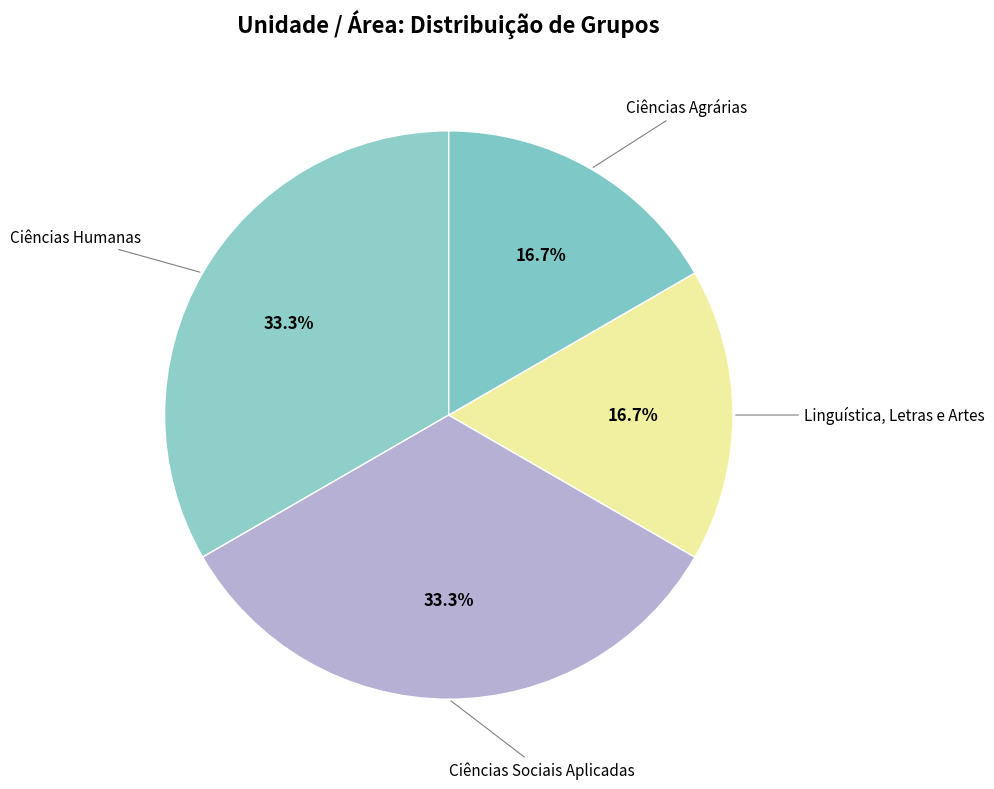

To the nearest percent, what is the average slice percentage?

25%